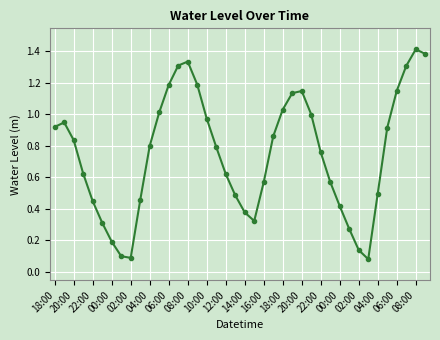

What is the average value?

0.7